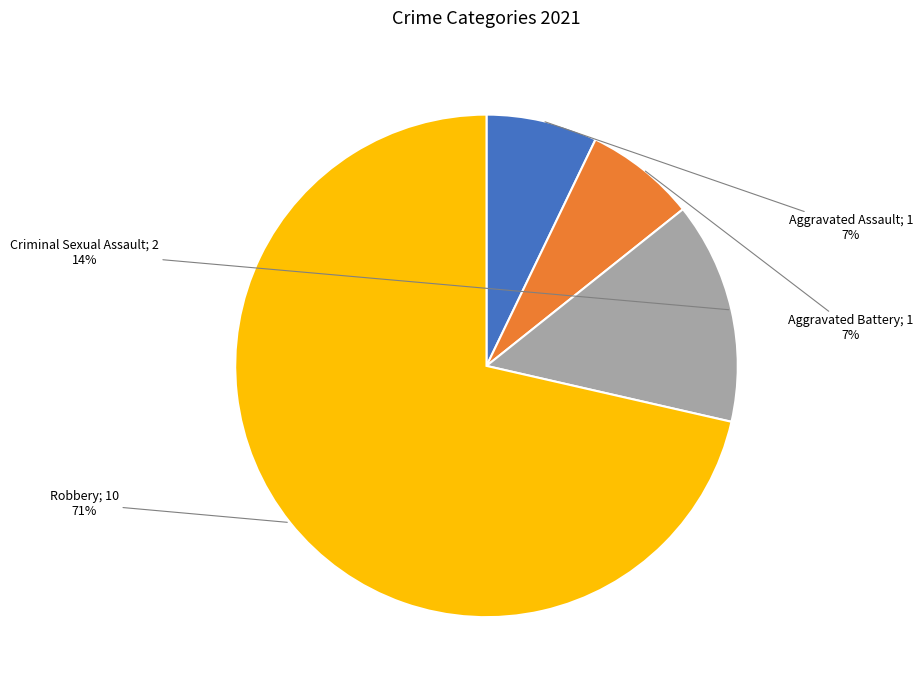

To the nearest percent, what is the average slice percentage?

25%